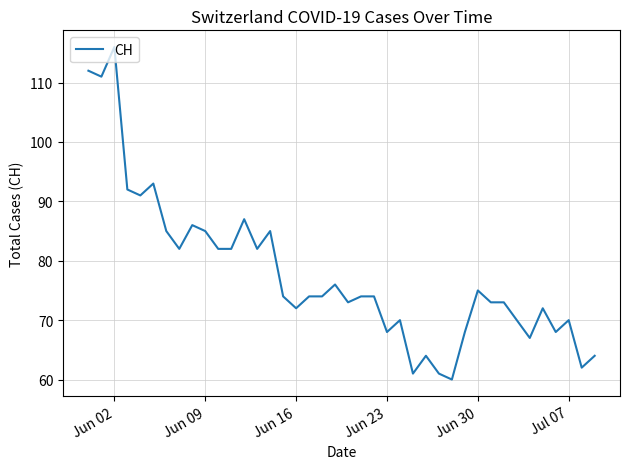

What is the maximum value shown in the chart?

116